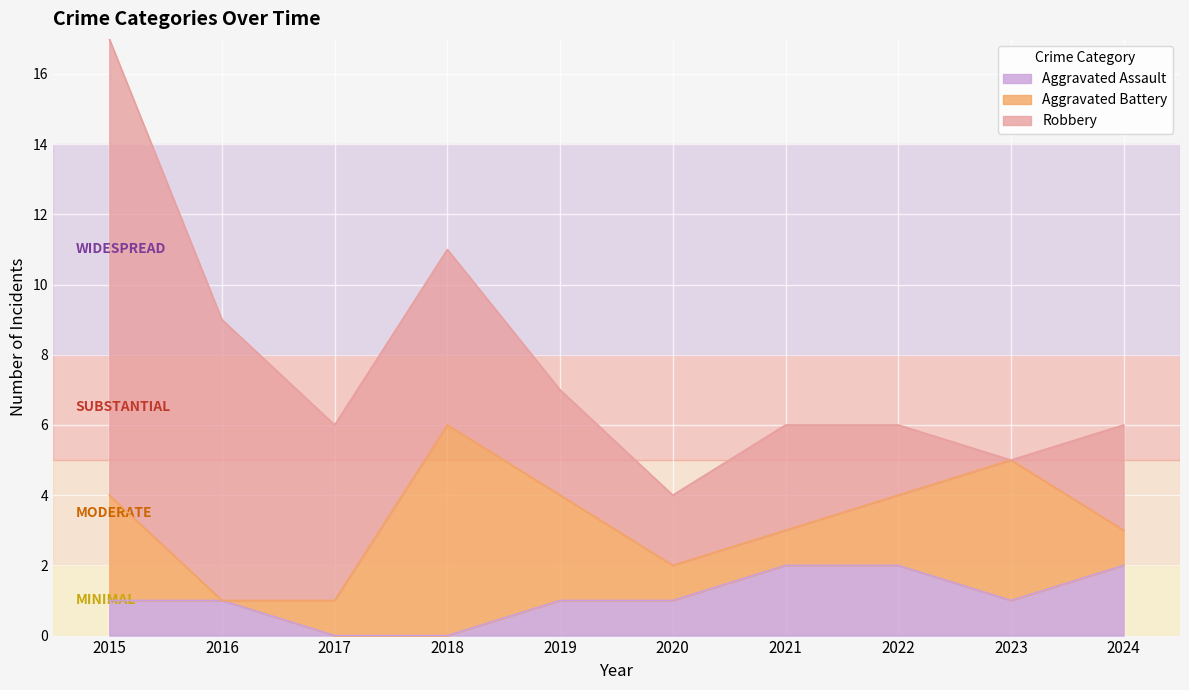

Reading left to right, list all the values displayed in this chart.

Aggravated Assault: 2015=1	2016=1	2017=0	2018=0	2019=1	2020=1	2021=2	2022=2	2023=1	2024=2
Aggravated Battery: 2015=3	2016=0	2017=1	2018=6	2019=3	2020=1	2021=1	2022=2	2023=4	2024=1
Robbery: 2015=13	2016=8	2017=5	2018=5	2019=3	2020=2	2021=3	2022=2	2023=0	2024=3